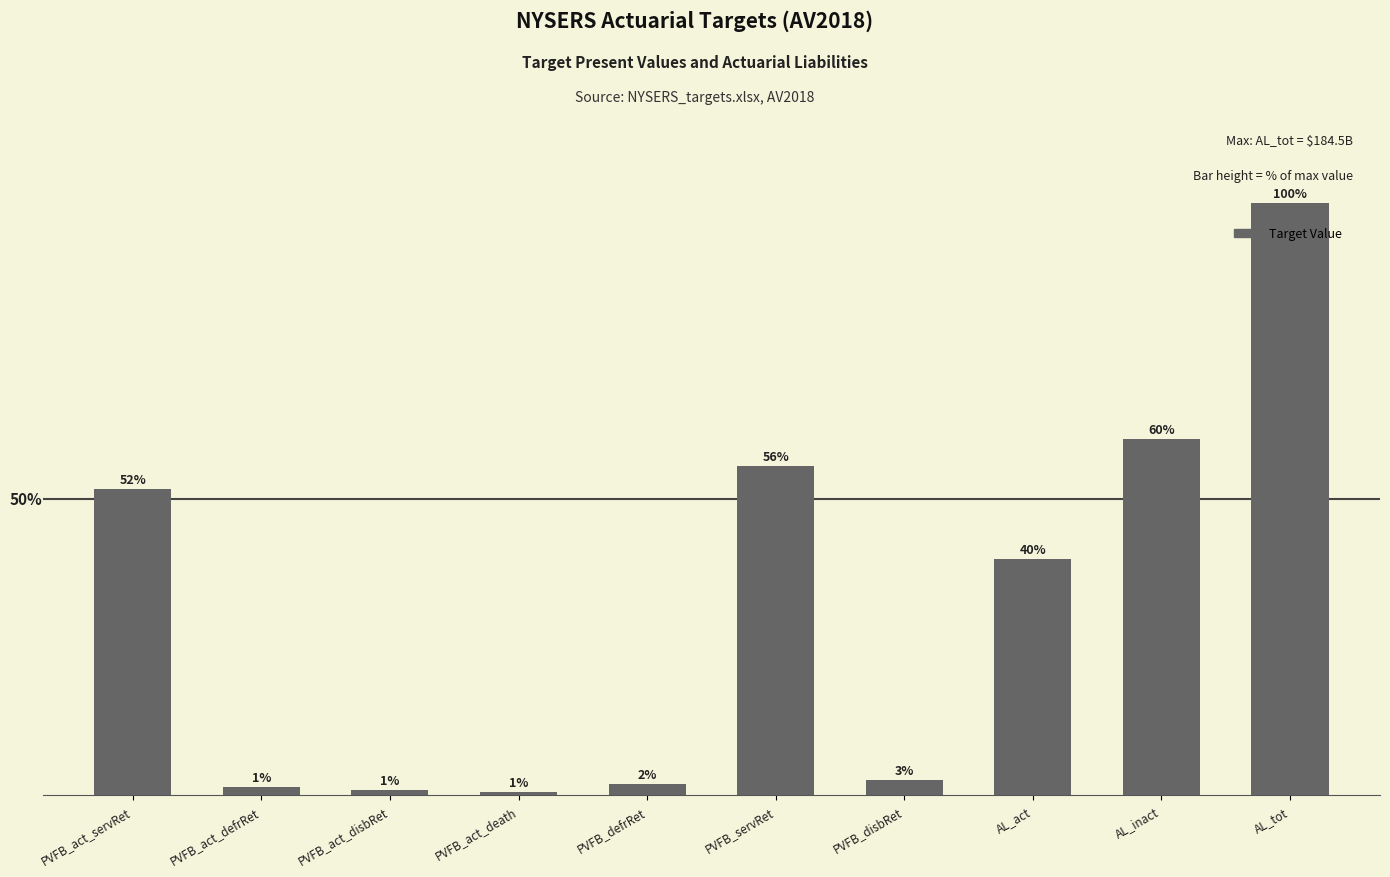

What is the label of the 9th bar from the left?

AL_inact